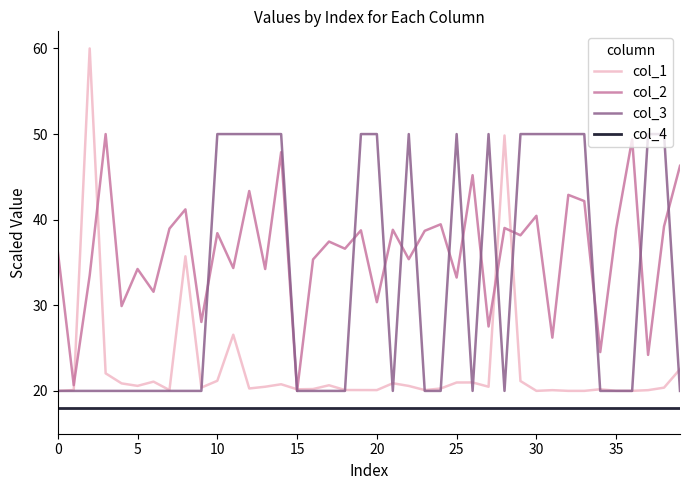

Which series has the widest spread of values?

col_1